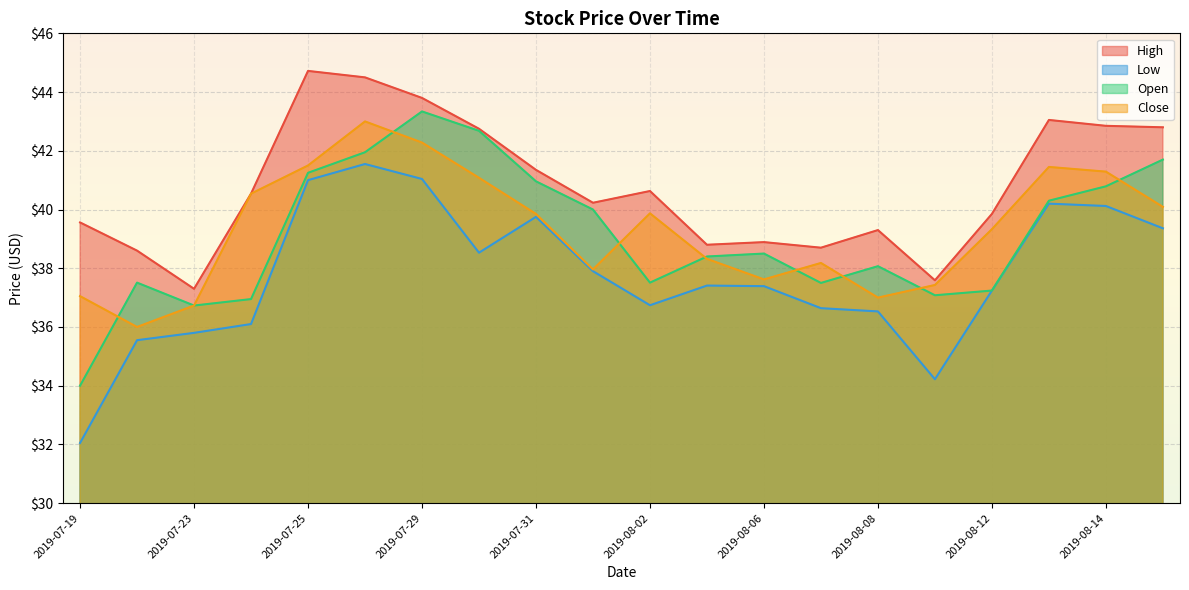

The value of High at 2019-08-14 is 27.6. True or false?

False